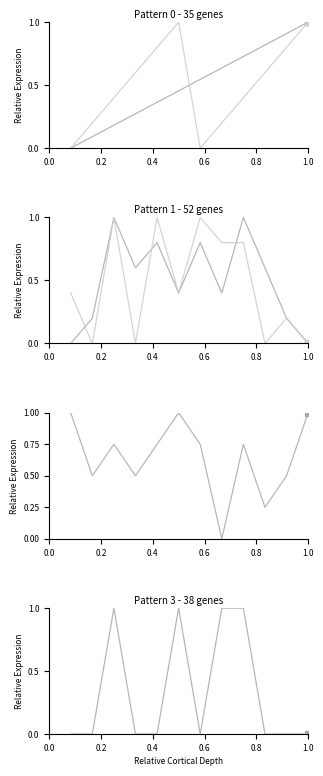

How many data points in option1 are above 0?

4